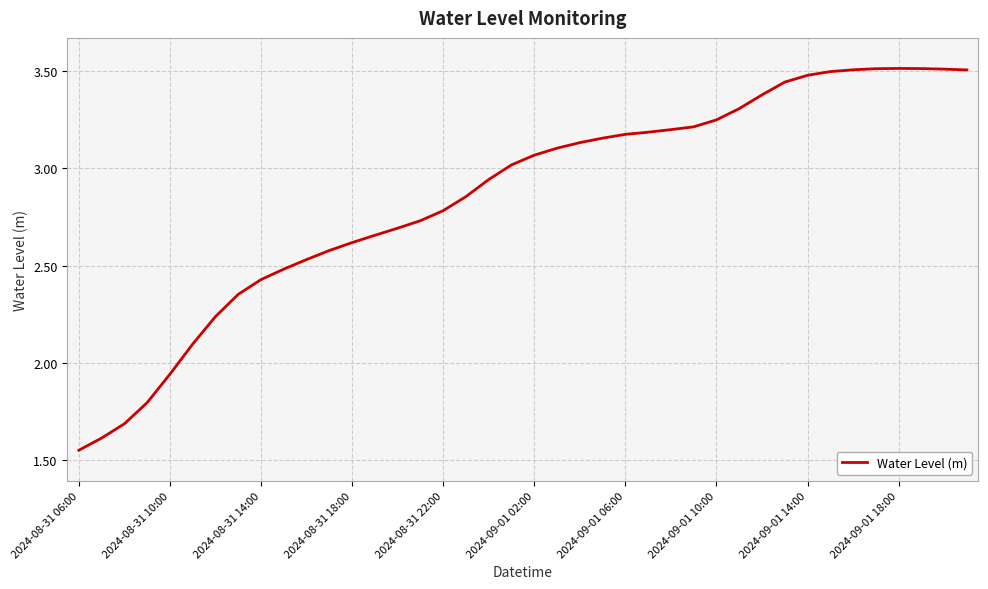

What is the difference between the maximum and minimum values?

2.0